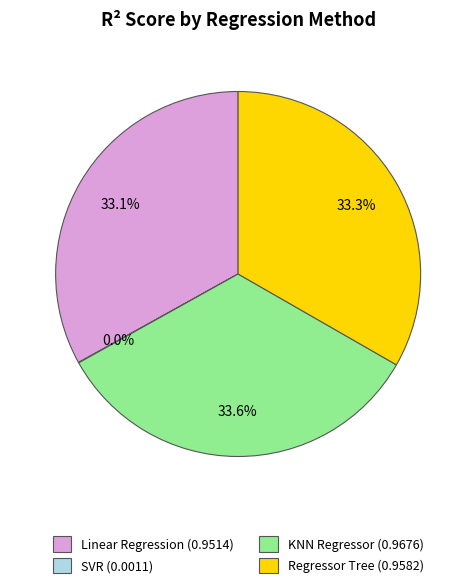

Is the sum of Regressor Tree (0.9582) and KNN Regressor (0.9676) greater than half?

Yes